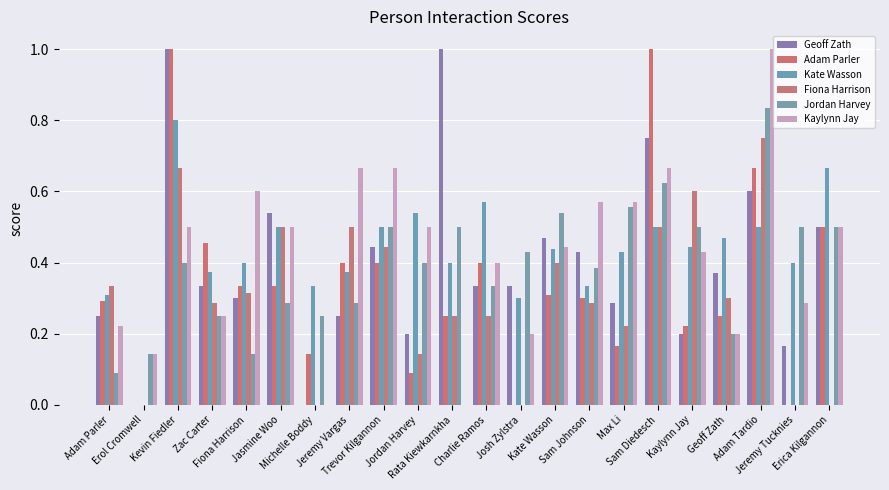

What are all the series names shown in the legend?

Geoff Zath, Adam Parler, Kate Wasson, Fiona Harrison, Jordan Harvey, Kaylynn Jay